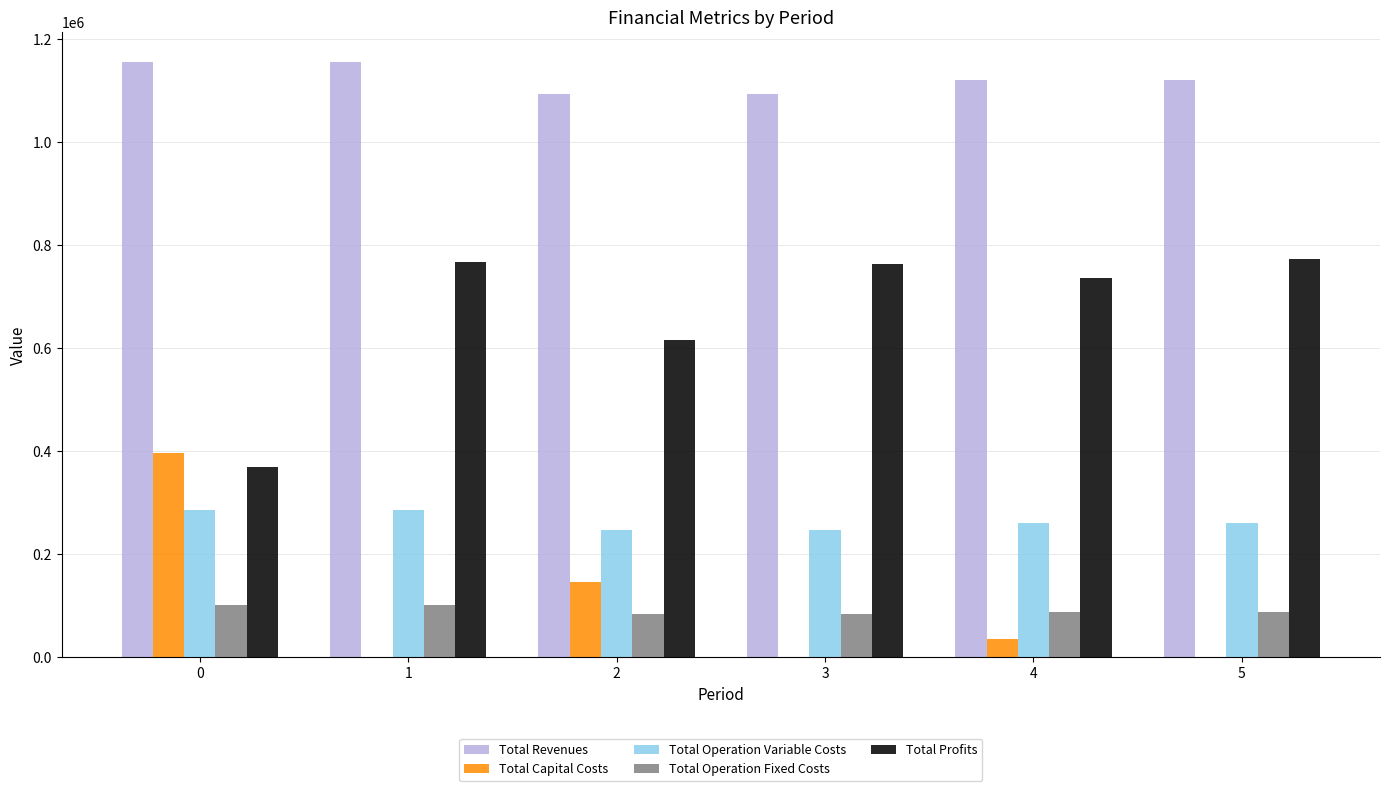

True or false: Total Operation Fixed Costs has a value of 169342.7 at 1.

False